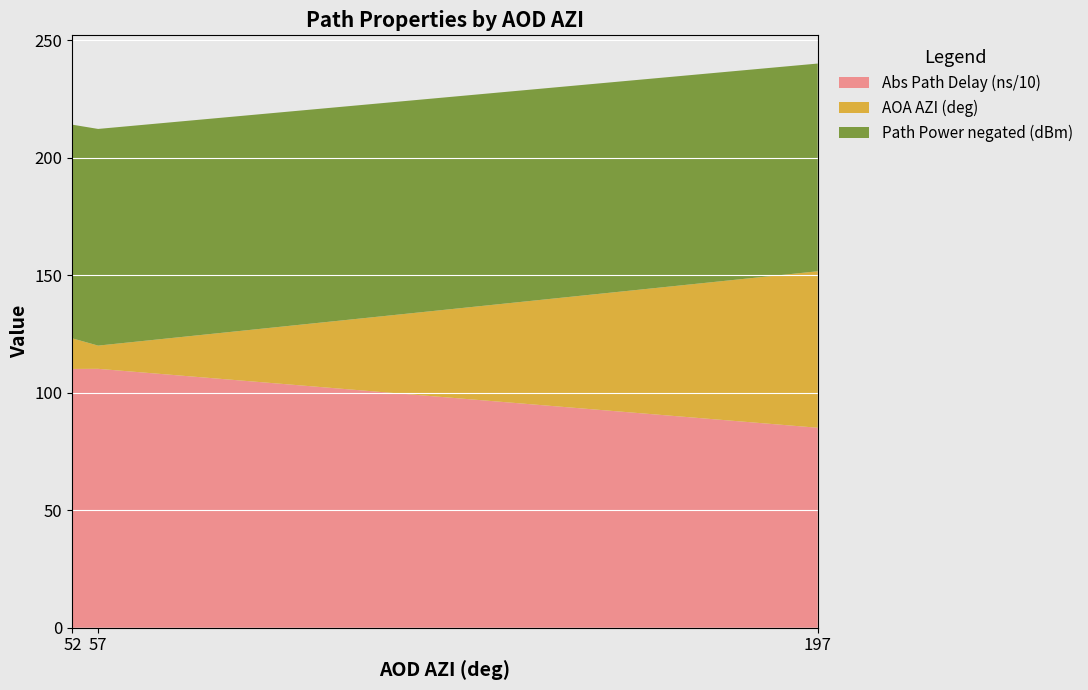

Is it true that Abs Path Delay (ns/10) equals 110.1 at 52?

True